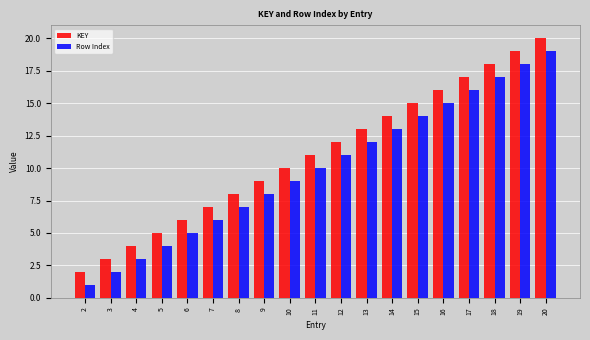

Reading right to left, what are all the values shown in this chart?

KEY: 20=20	19=19	18=18	17=17	16=16	15=15	14=14	13=13	12=12	11=11	10=10	9=9	8=8	7=7	6=6	5=5	4=4	3=3	2=2
Row Index: 20=19	19=18	18=17	17=16	16=15	15=14	14=13	13=12	12=11	11=10	10=9	9=8	8=7	7=6	6=5	5=4	4=3	3=2	2=1